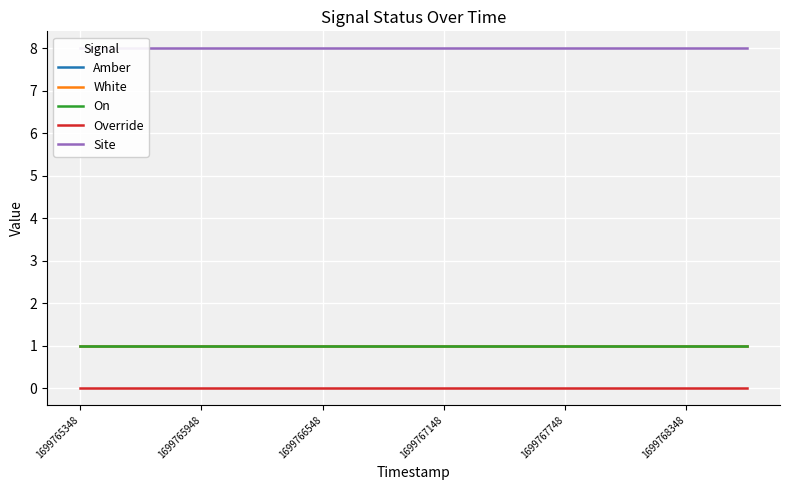

What is the minimum value for White?

1